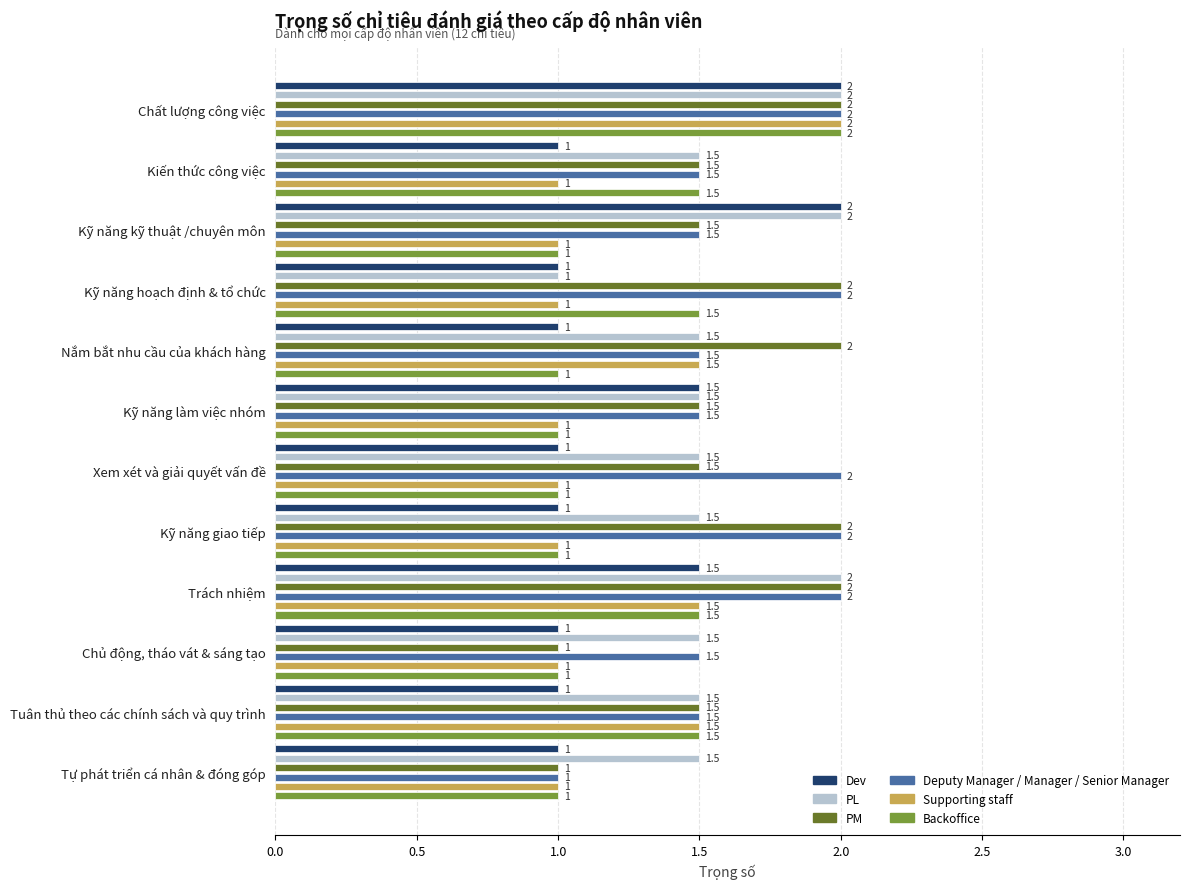

True or false: Backoffice has a value of 0.2 at Kỹ năng kỹ thuật /chuyên môn.

False